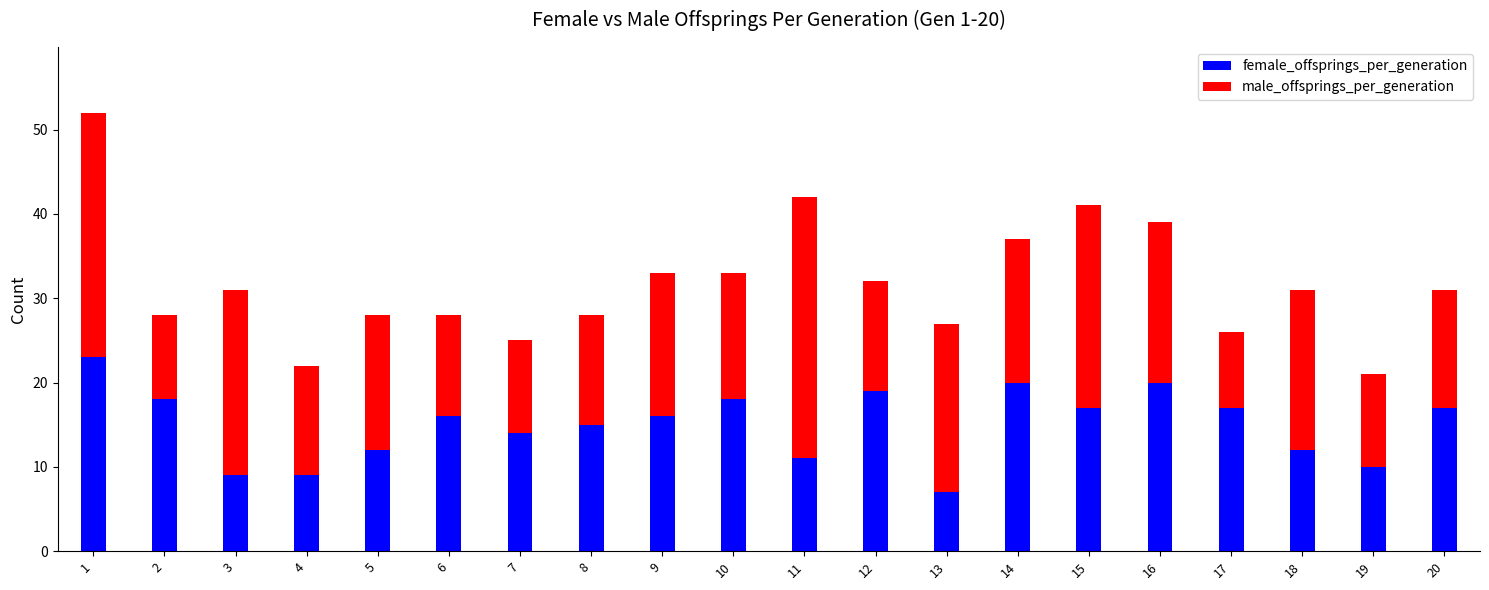

What is the total value across all series at 6?

28